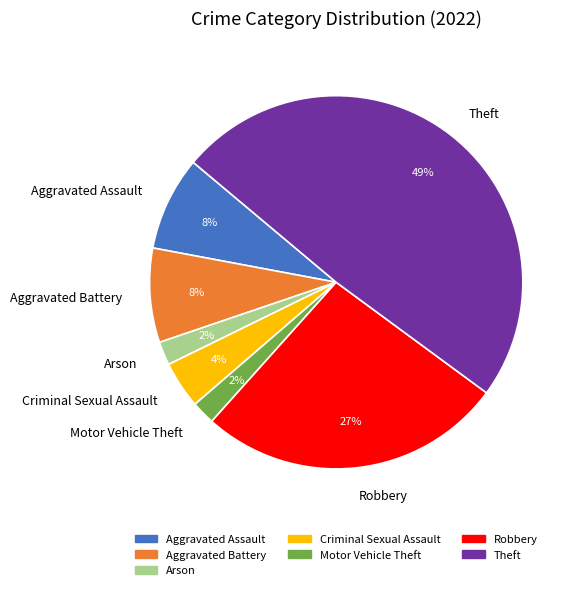

Which slice is the largest?

Theft